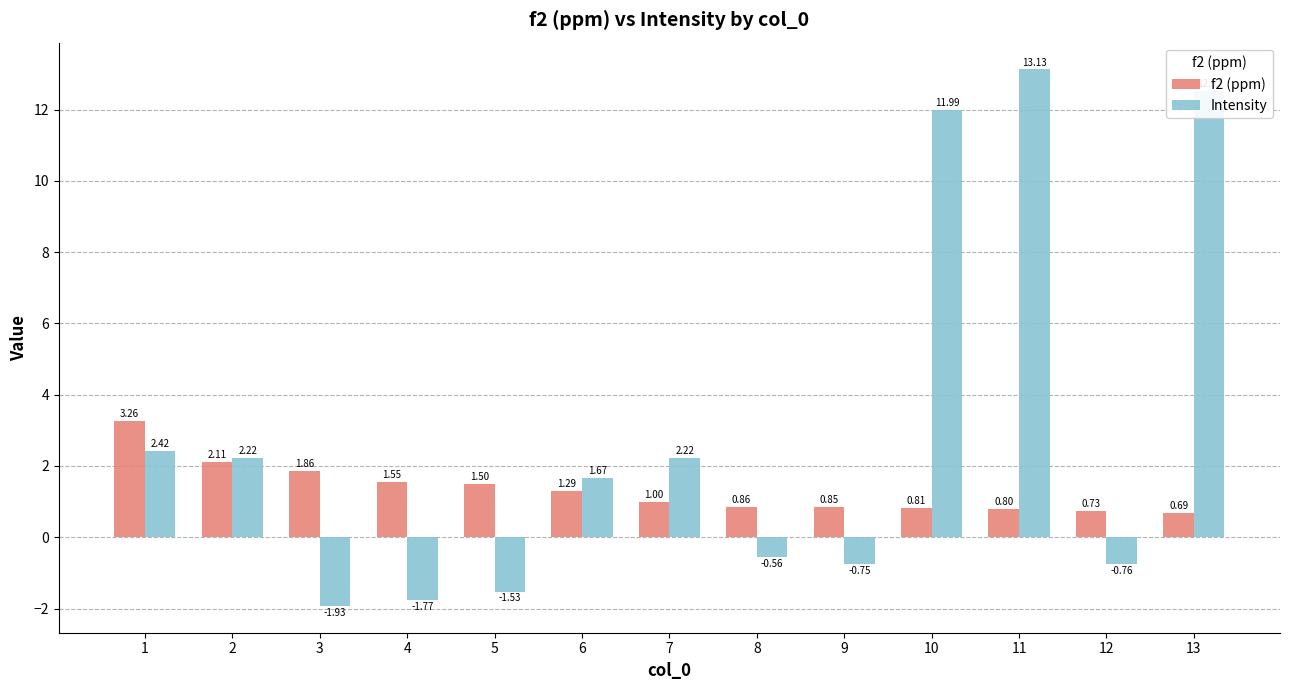

What is the difference between the maximum and minimum values in the Intensity series?

15.1